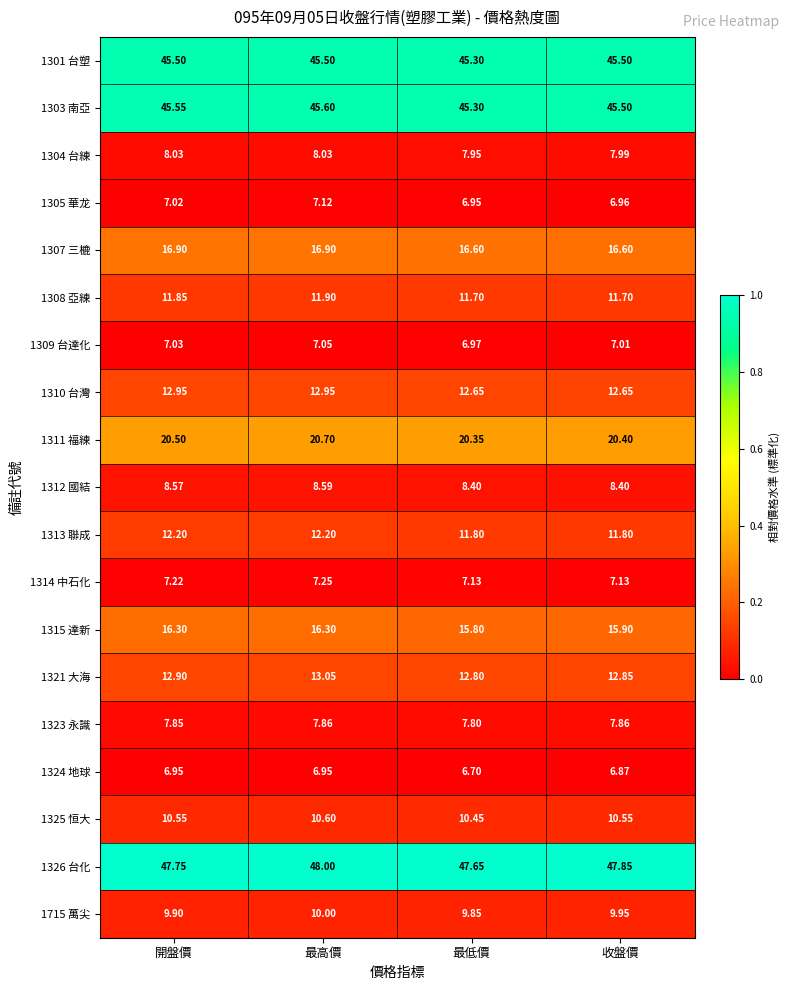

At which label does 1313 聯成 first exceed 12?

開盤價